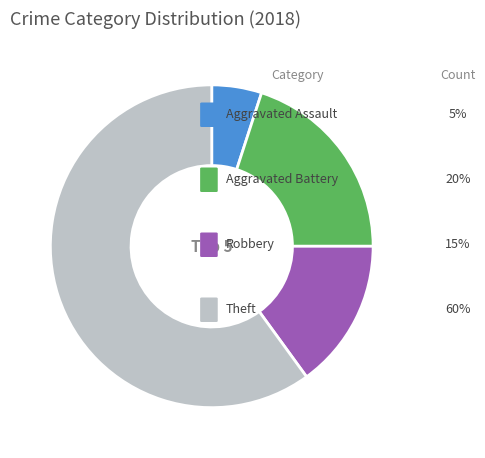

Does any single category account for the majority?

Yes